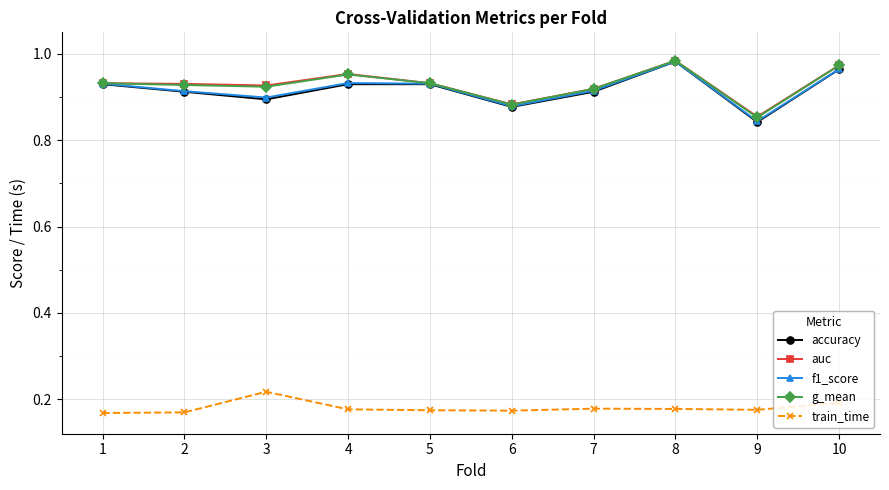

Does the chart display data point markers on the line(s)?

Yes